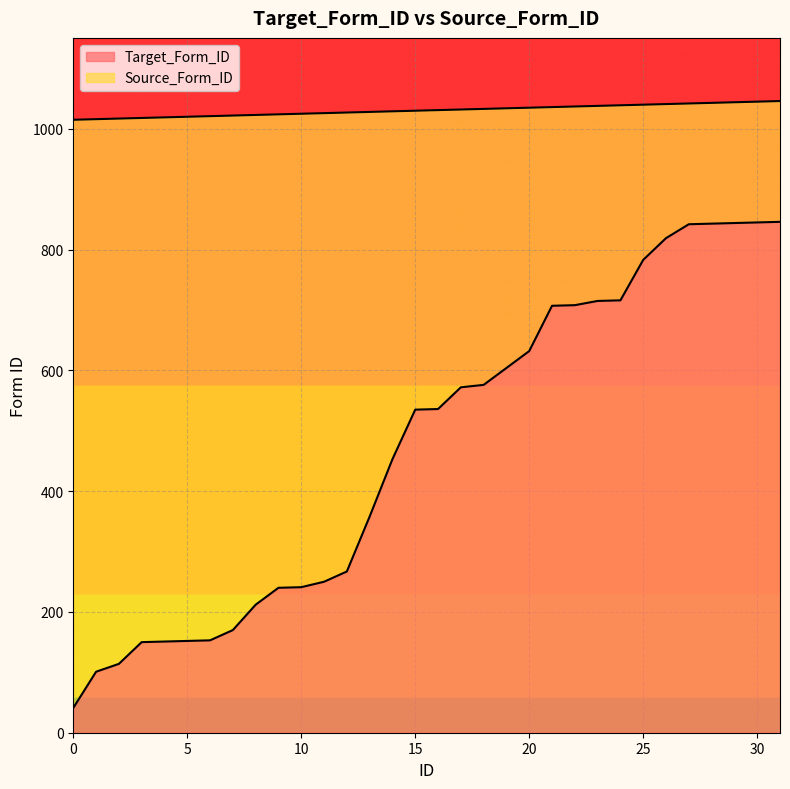

True or false: Target_Form_ID has more than 1 interior local peaks.

False